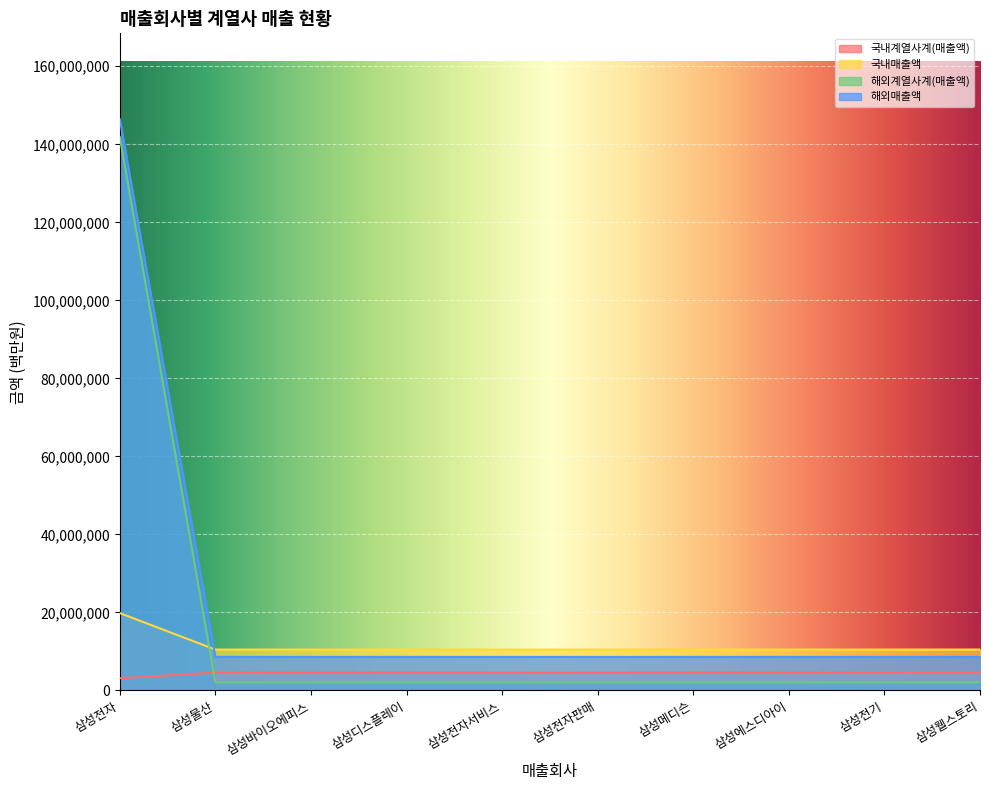

What is the label of the 8th point from the left?

삼성에스디아이